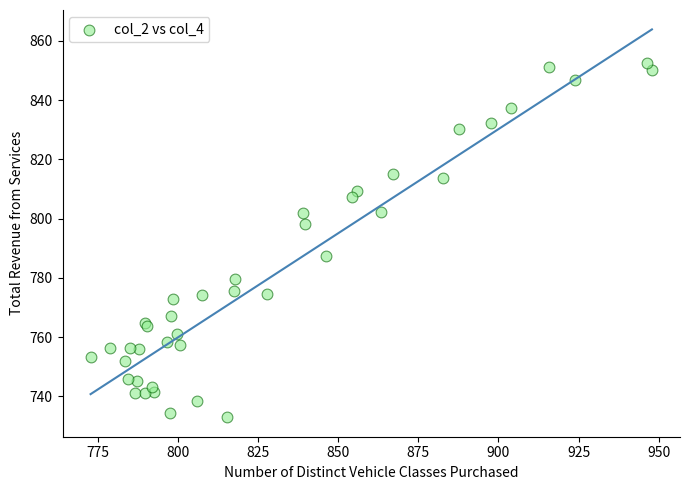

What Y value in the scatter plot is closest to 792?

787.5